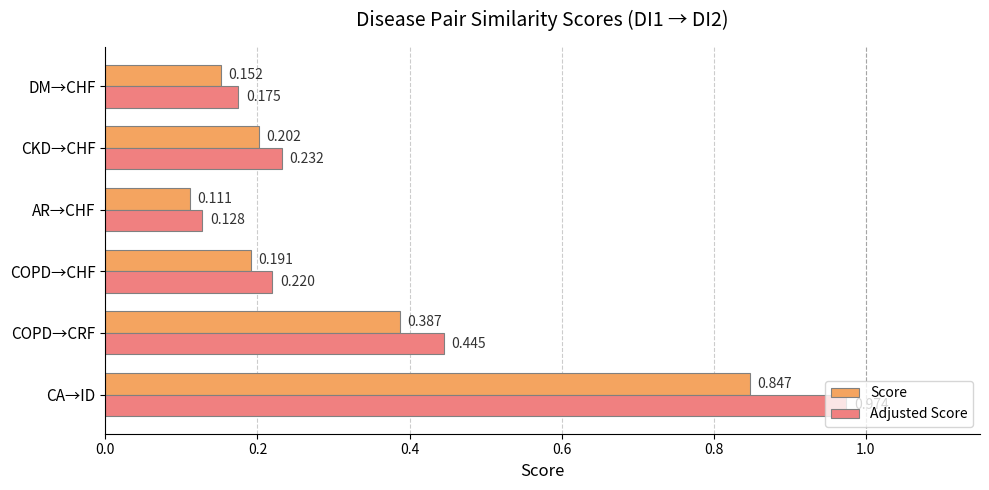

Which category has the lowest value in the Score series?

AR→CHF